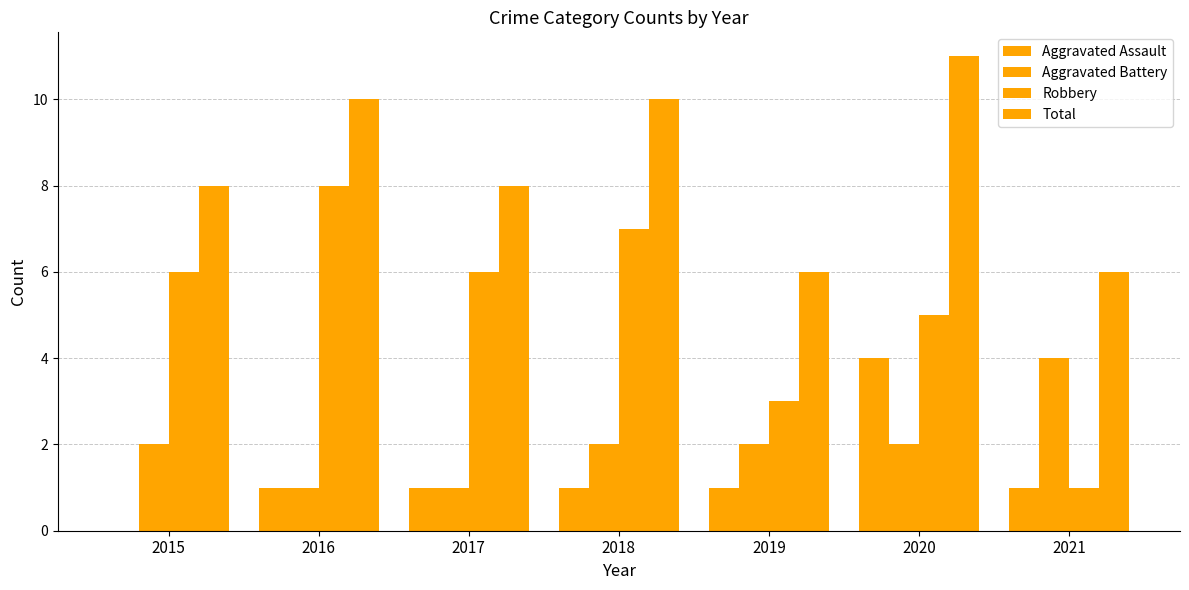

Reading left to right, list all the values displayed in this chart.

Aggravated Assault: 0	1	1	1	1	4	1
Aggravated Battery: 2	1	1	2	2	2	4
Robbery: 6	8	6	7	3	5	1
Total: 8	10	8	10	6	11	6